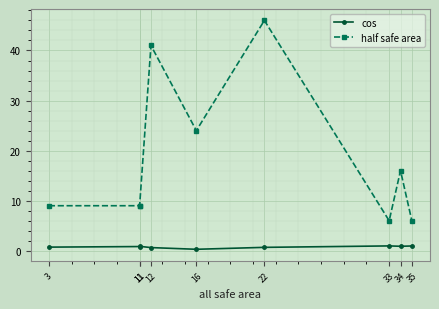

What is the maximum value shown in the chart?

46.0